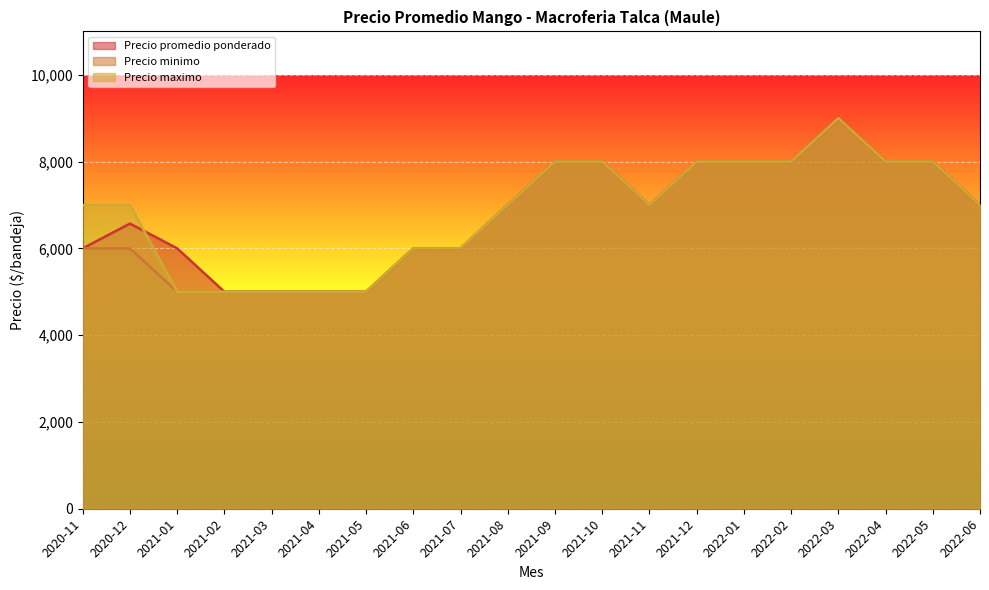

What is the label of the 16th point from the left?

2022-02